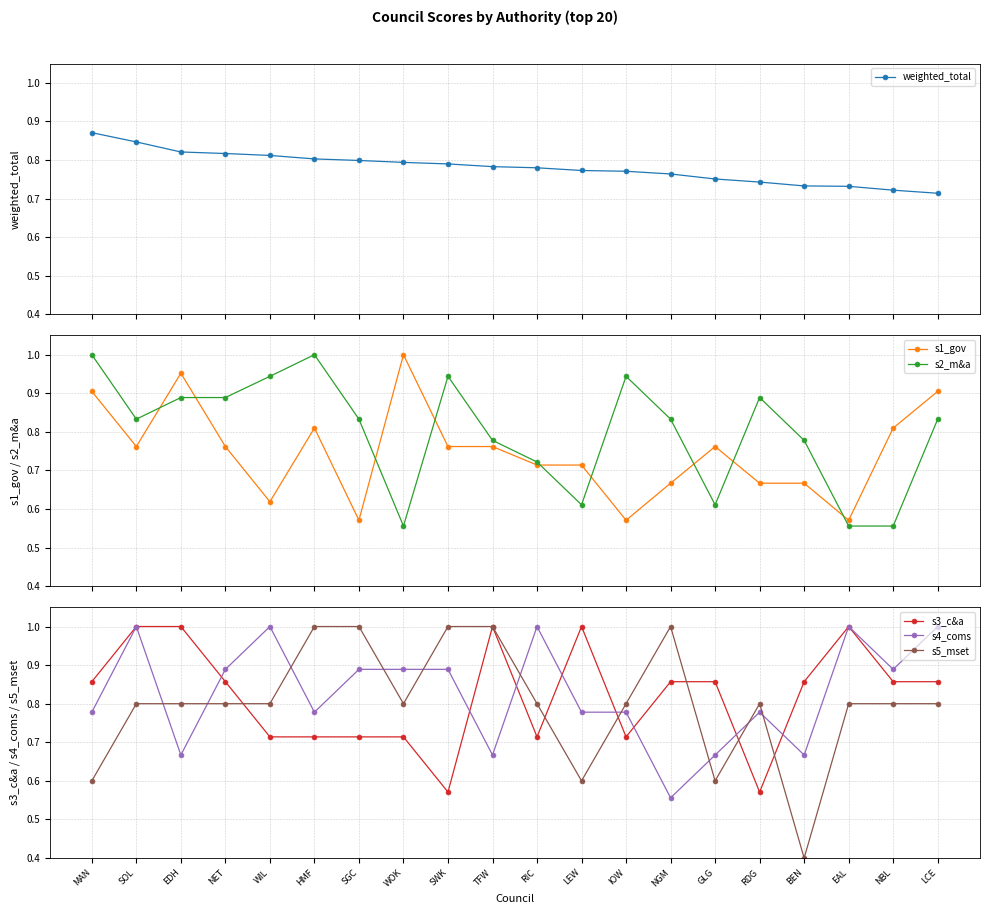

At which category does the chart reach its minimum across all series?

BEN